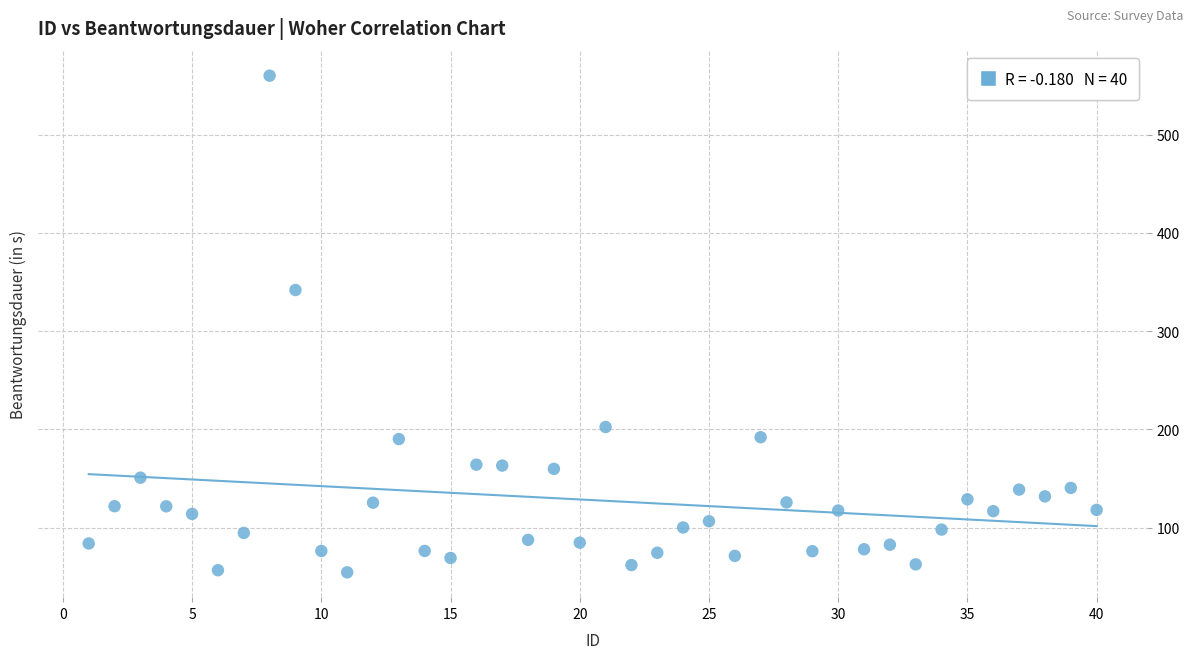

What is the range of X values (max minus min)?

39.0